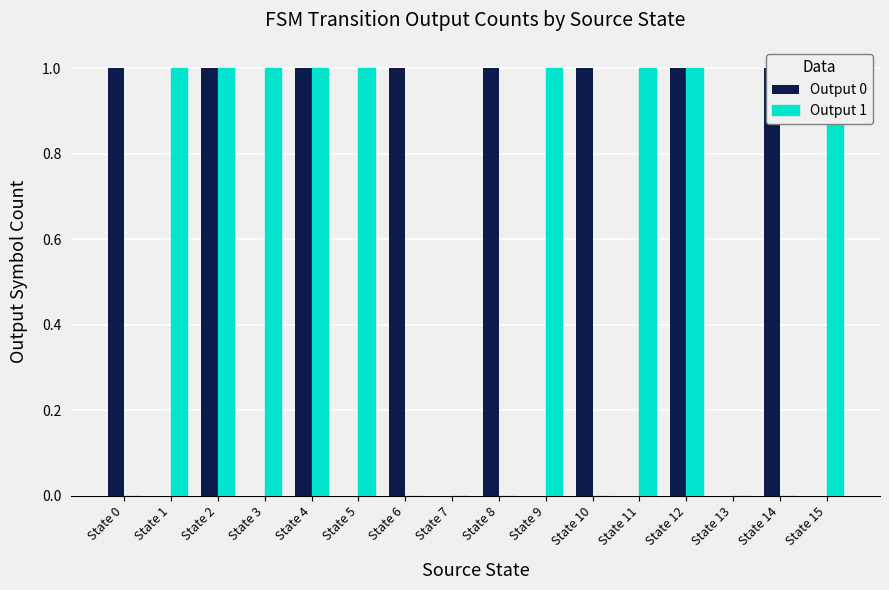

What is the value of the Output 0 bar at the 1st from the left?

1